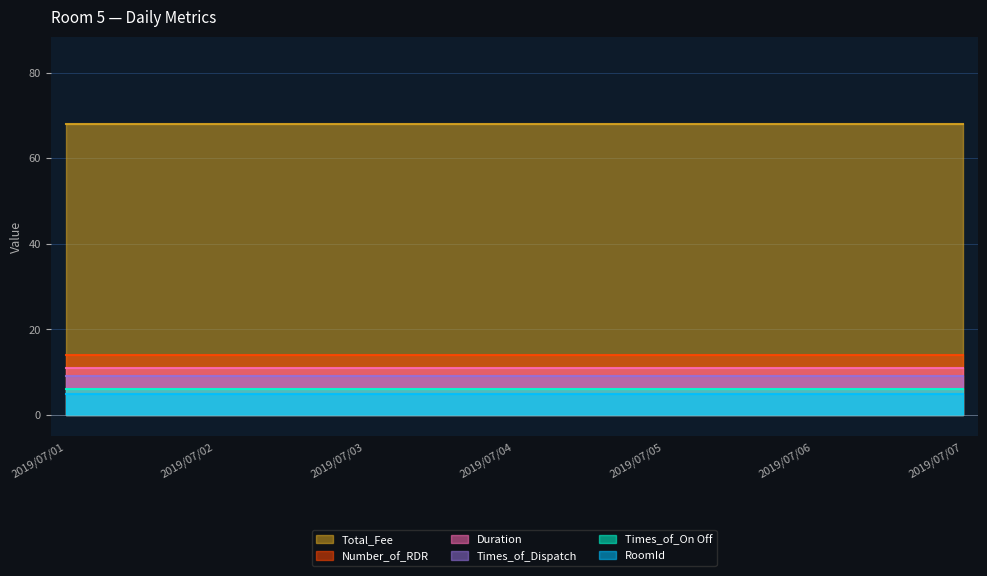

How many lines are shown in the chart?

6